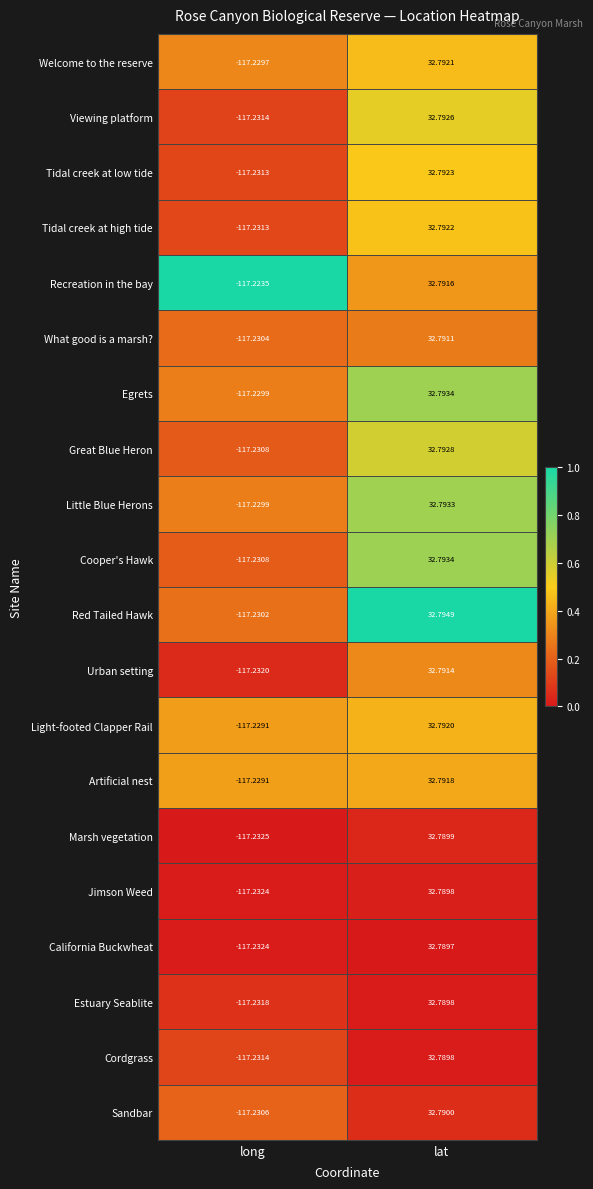

Which series has the largest range (max minus min)?

Red Tailed Hawk